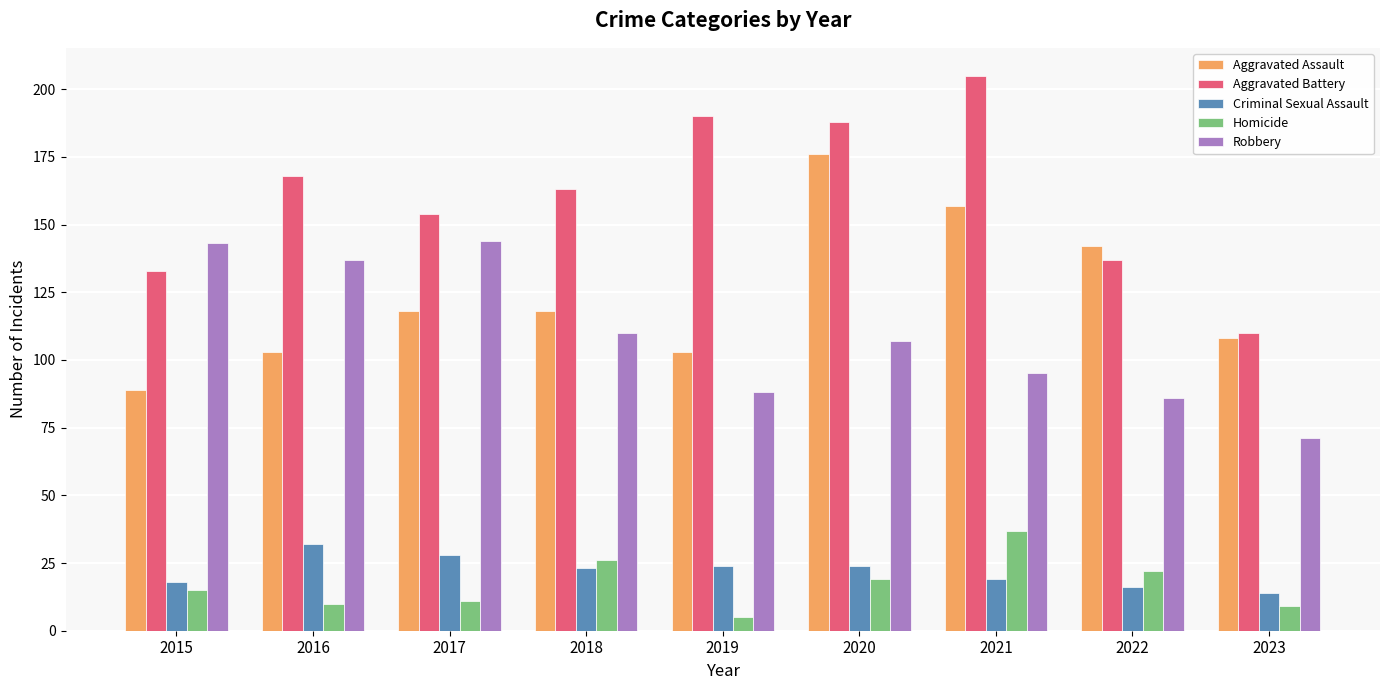

Reading right to left, transcribe all the data shown in this chart.

Aggravated Assault: 2023=108	2022=142	2021=157	2020=176	2019=103	2018=118	2017=118	2016=103	2015=89
Aggravated Battery: 2023=110	2022=137	2021=205	2020=188	2019=190	2018=163	2017=154	2016=168	2015=133
Criminal Sexual Assault: 2023=14	2022=16	2021=19	2020=24	2019=24	2018=23	2017=28	2016=32	2015=18
Homicide: 2023=9	2022=22	2021=37	2020=19	2019=5	2018=26	2017=11	2016=10	2015=15
Robbery: 2023=71	2022=86	2021=95	2020=107	2019=88	2018=110	2017=144	2016=137	2015=143